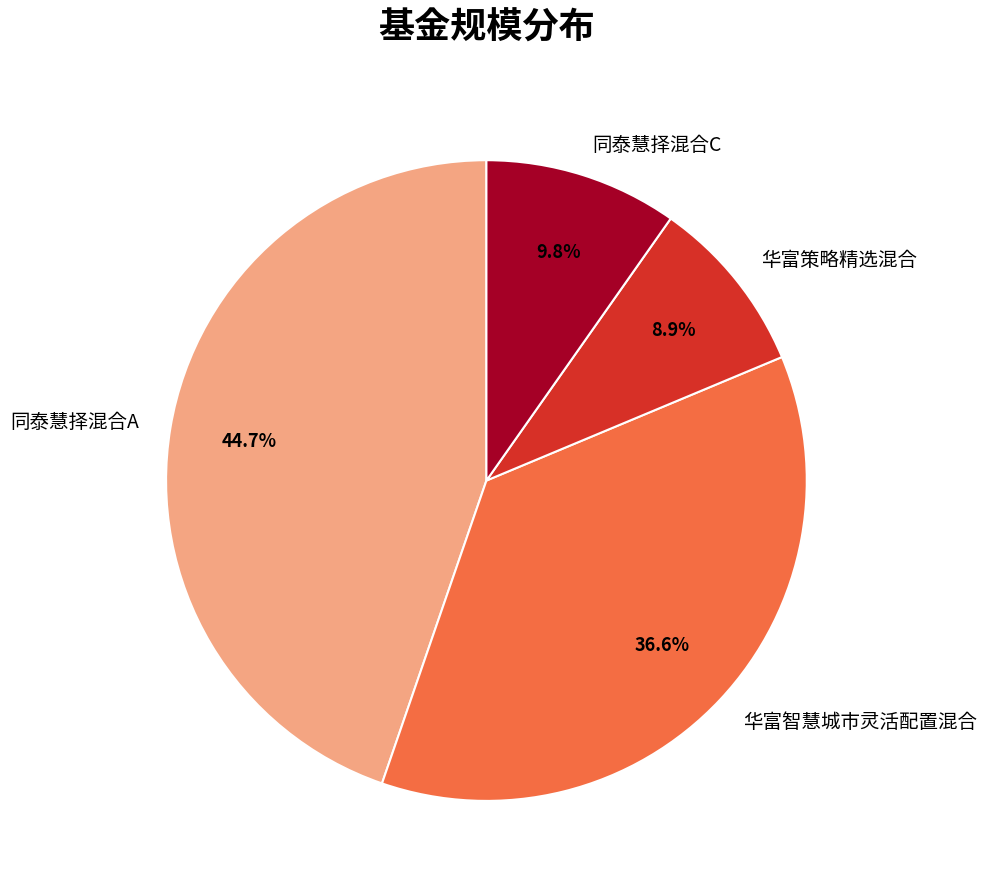

How many slices are in this pie chart?

4